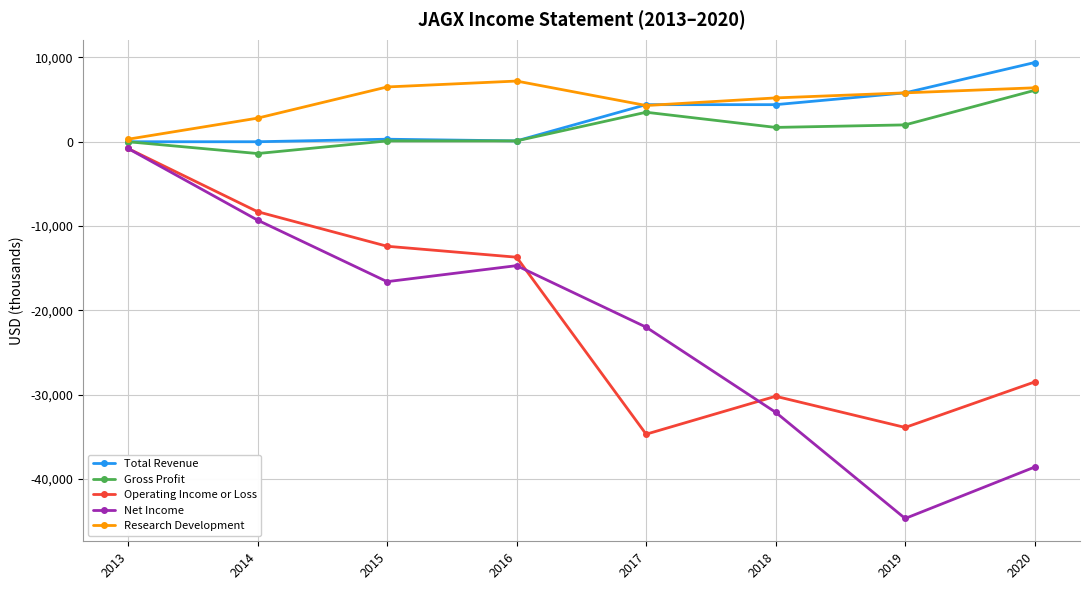

The Net Income series shows -32100 at 2018. True or false?

True